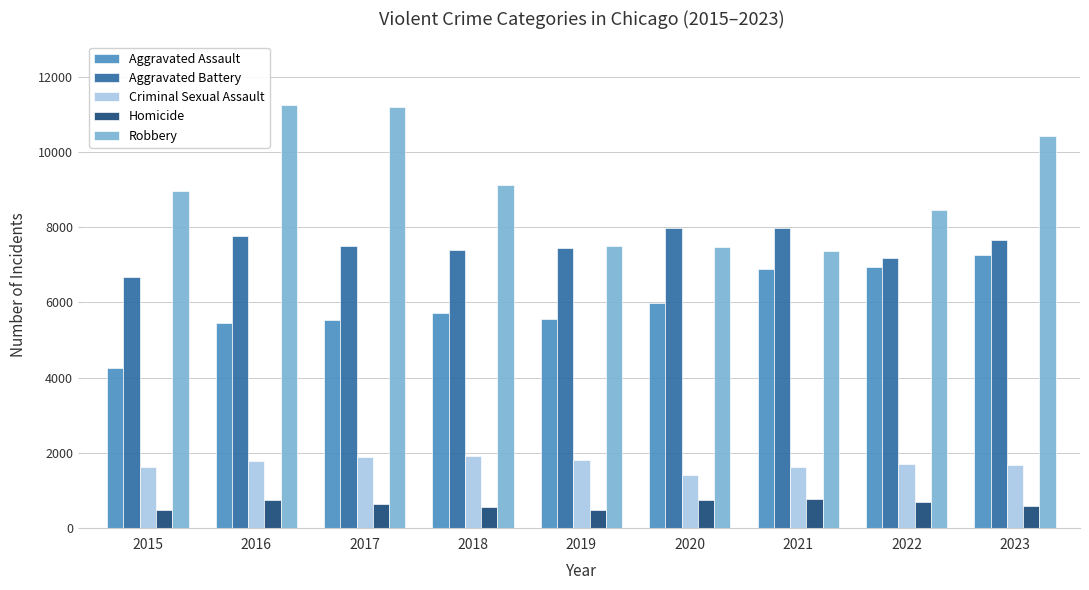

Rank the series by their maximum value, from lowest to highest.

Homicide, Criminal Sexual Assault, Aggravated Assault, Aggravated Battery, Robbery